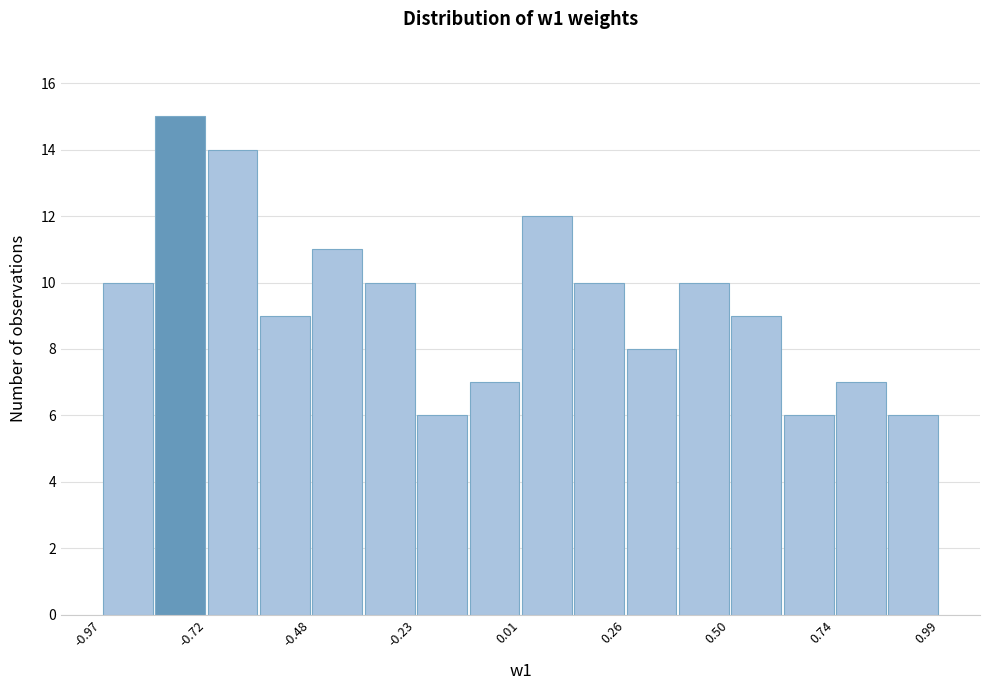

Around what value on the x-axis is the tallest bar? Give the approximate position of its centre, as read against the axis.

-0.80